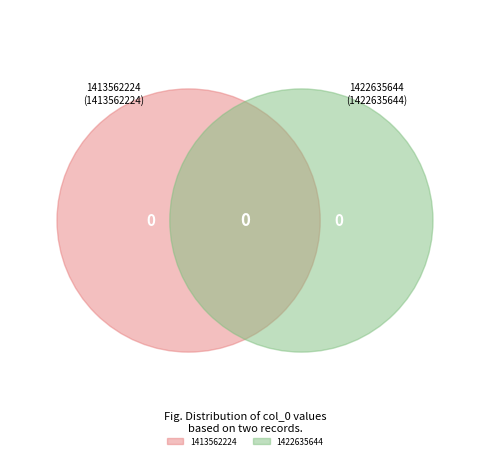

What percentage is the 1413562224 slice, to the nearest percent?

50%